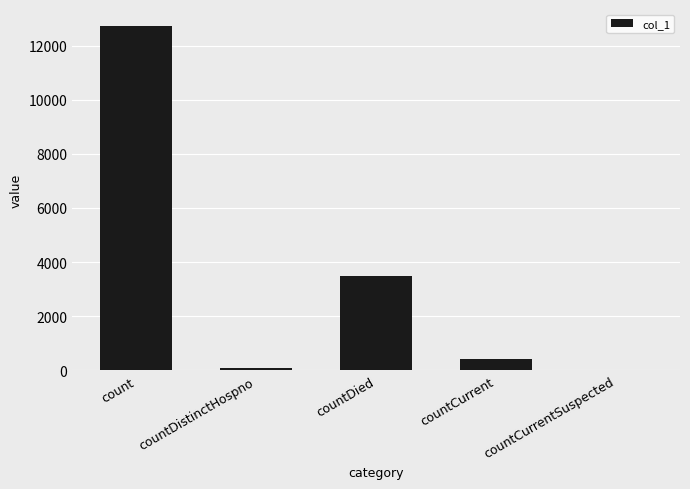

Which category has the highest value across all series?

count